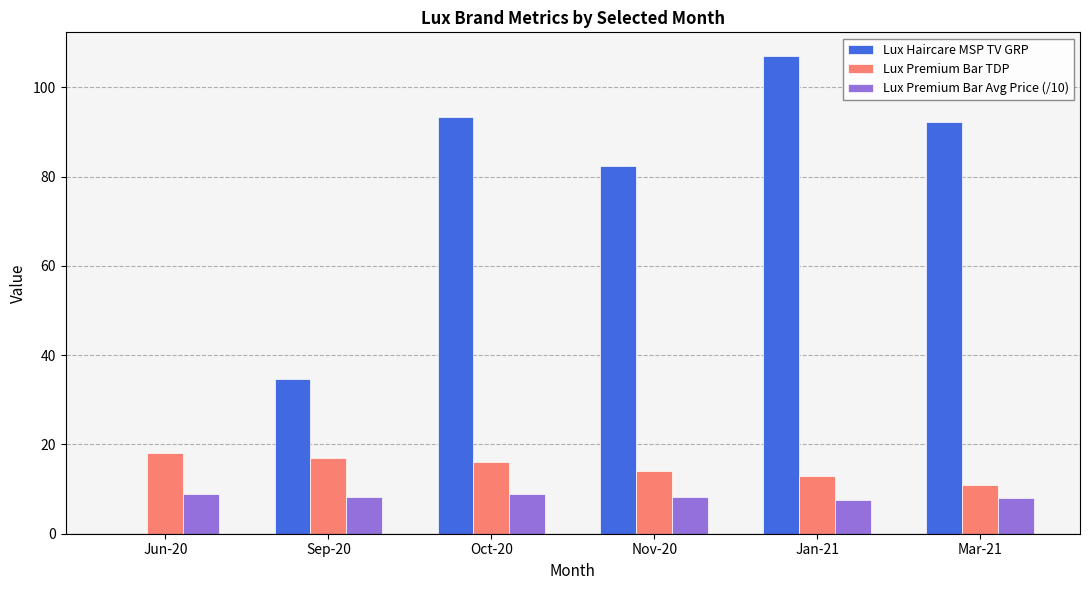

Which label corresponds to the largest value in the chart?

Jan-21